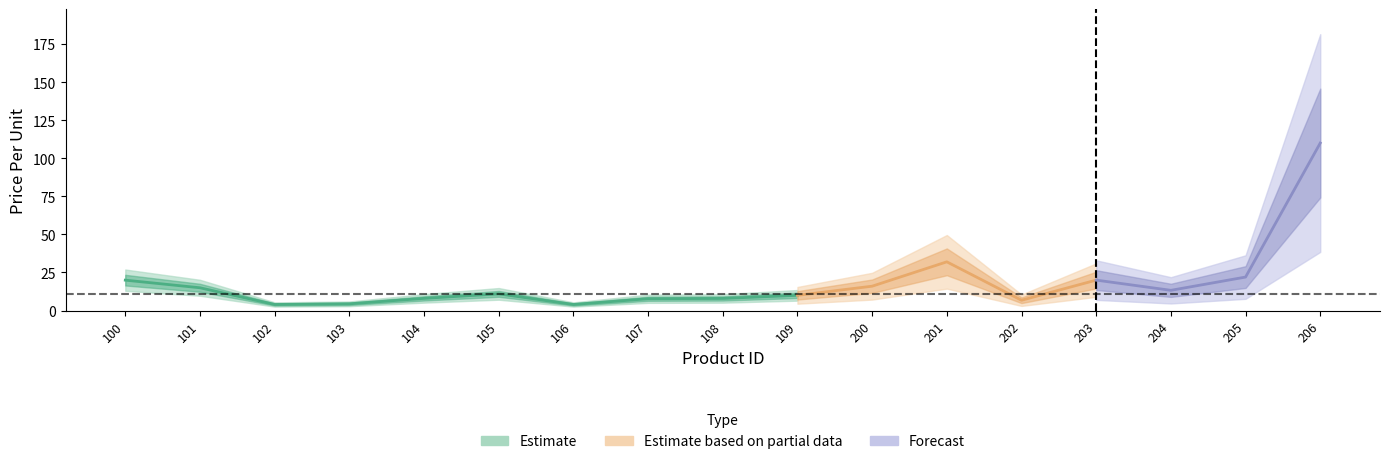

Reading left to right, transcribe all the data shown in this chart.

20.0	15.0	4.0	4.4	8.0	10.9	4.0	7.8	8.0	10.0	16.0	32.0	6.8	20.0	13.3	22.0	110.0